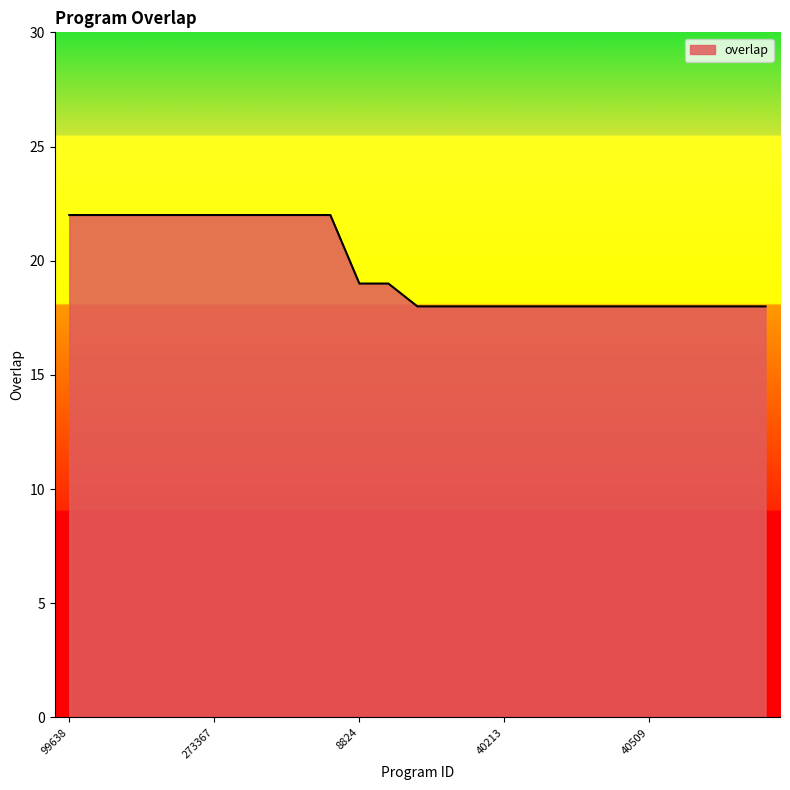

What is the greatest value displayed?

22